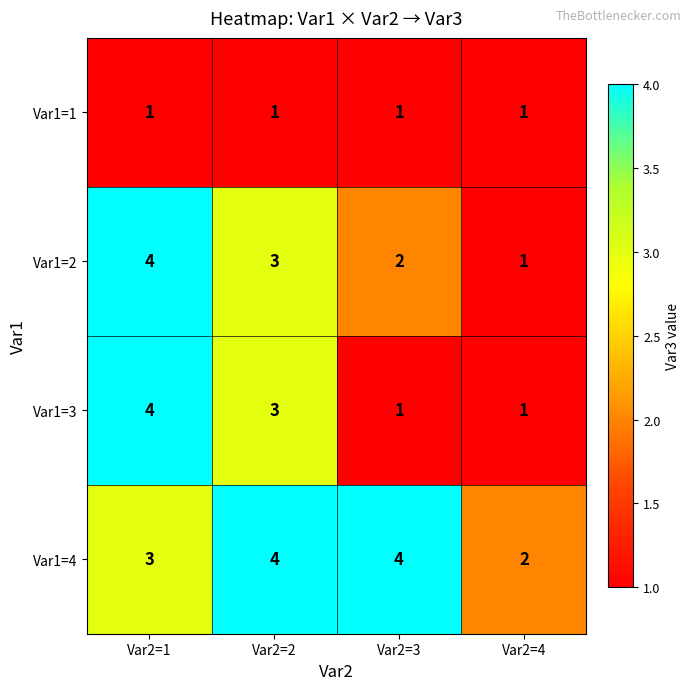

Which series changed the most between Var2=3 and Var2=4?

Var1=4